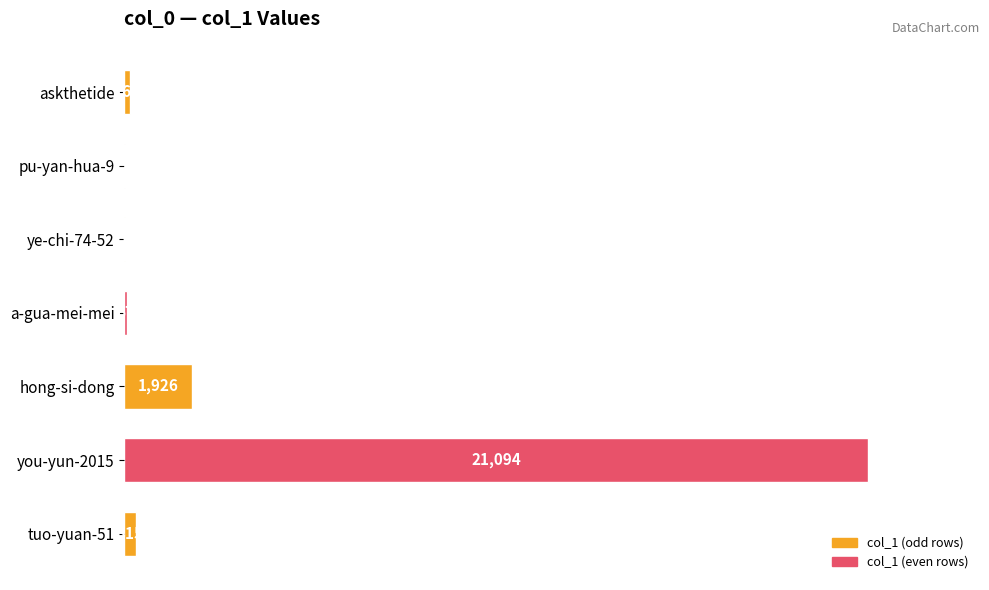

What is the approximate value at you-yun-2015, to the nearest 50?

21100